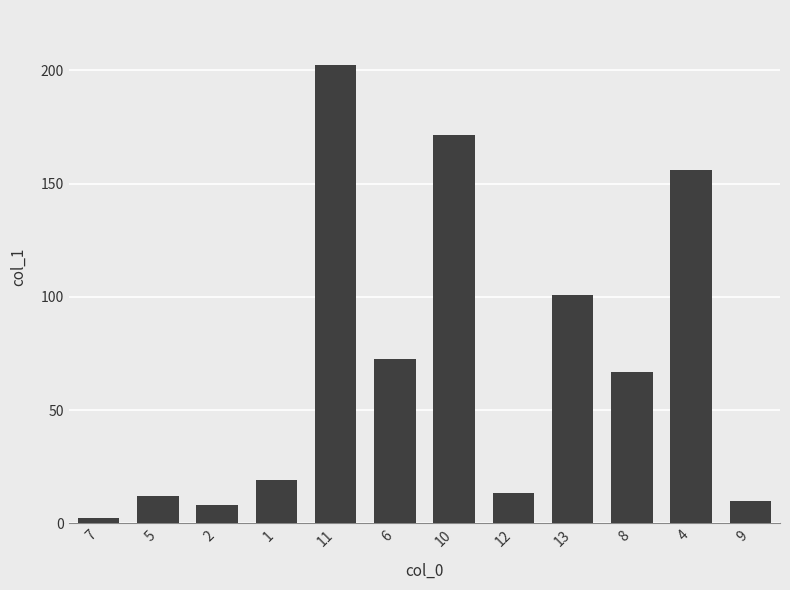

Which has a higher value, 1 or 12?

1